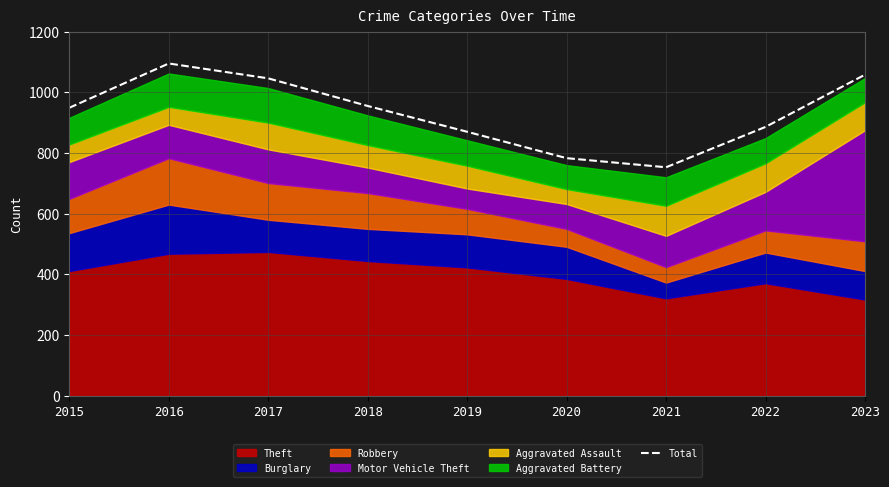

What is the sum of all values?

8395